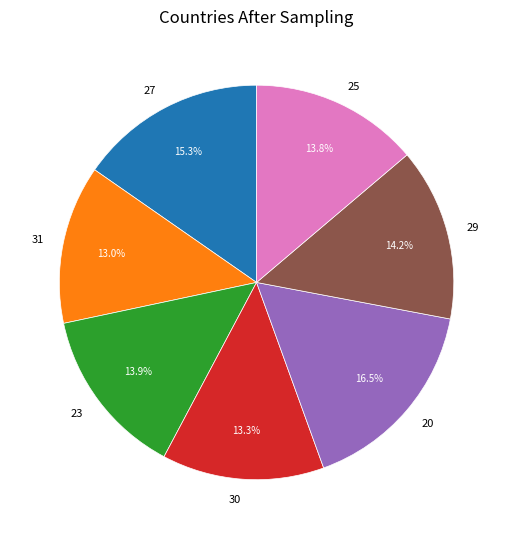

Which category has the biggest portion of the pie?

20